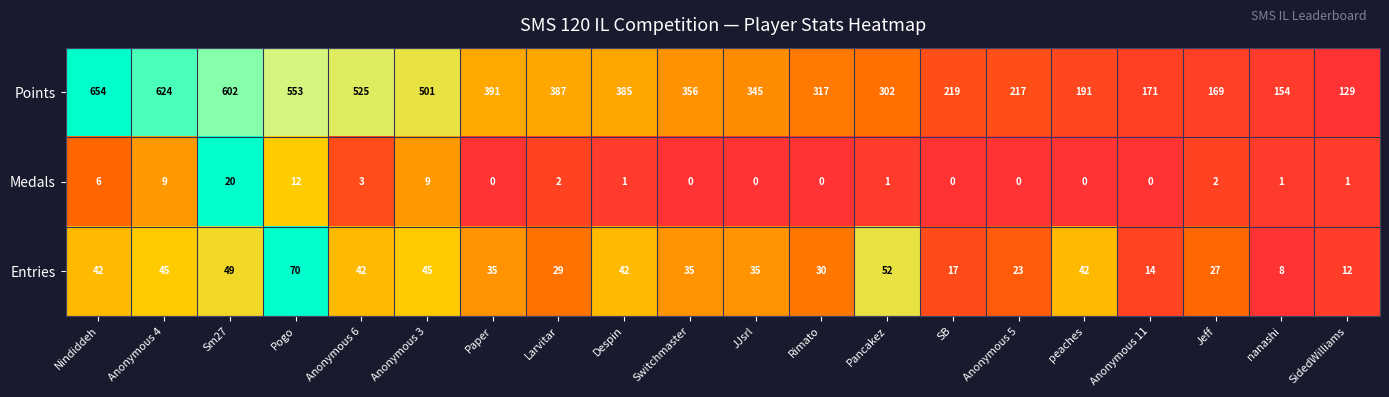

Is it true that Points equals 217 at Anonymous 5?

True